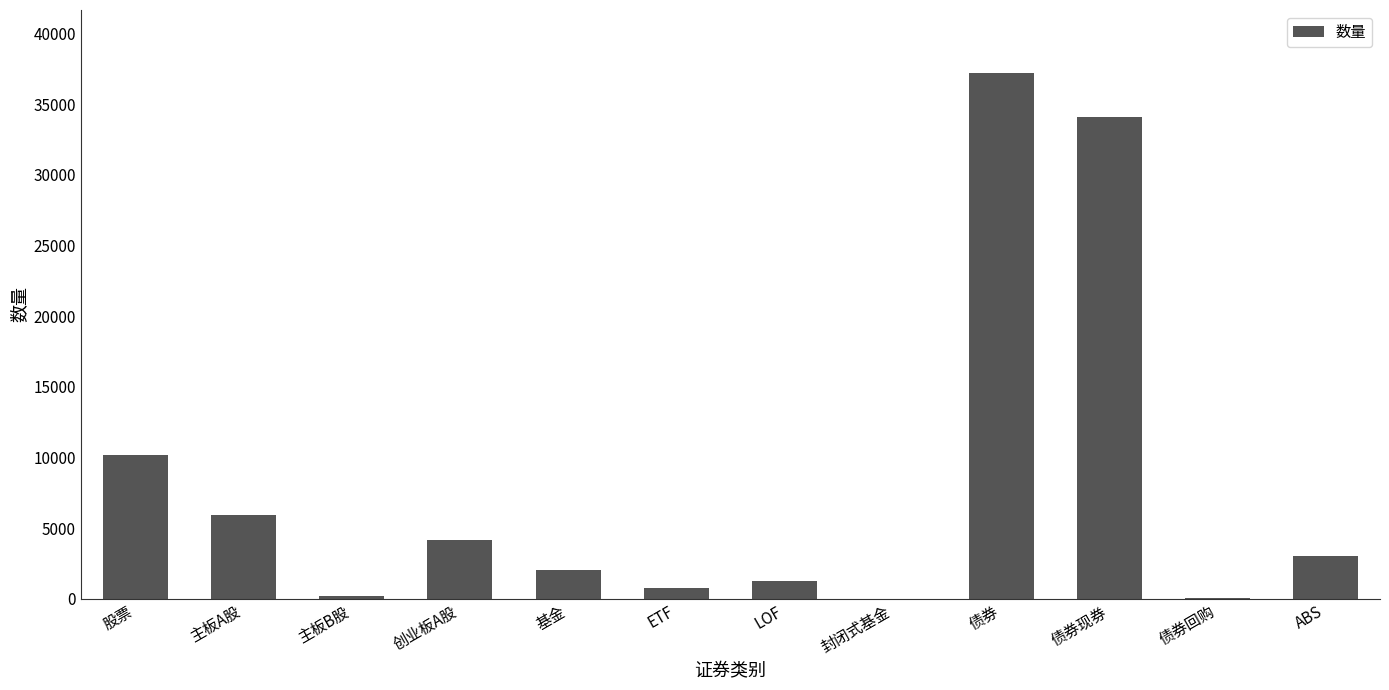

Where does the data first go above 3037?

股票